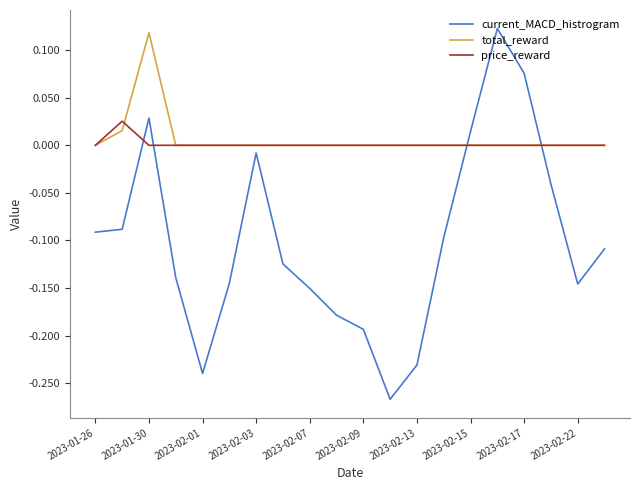

What are all the series names shown in the legend?

current_MACD_histrogram, total_reward, price_reward